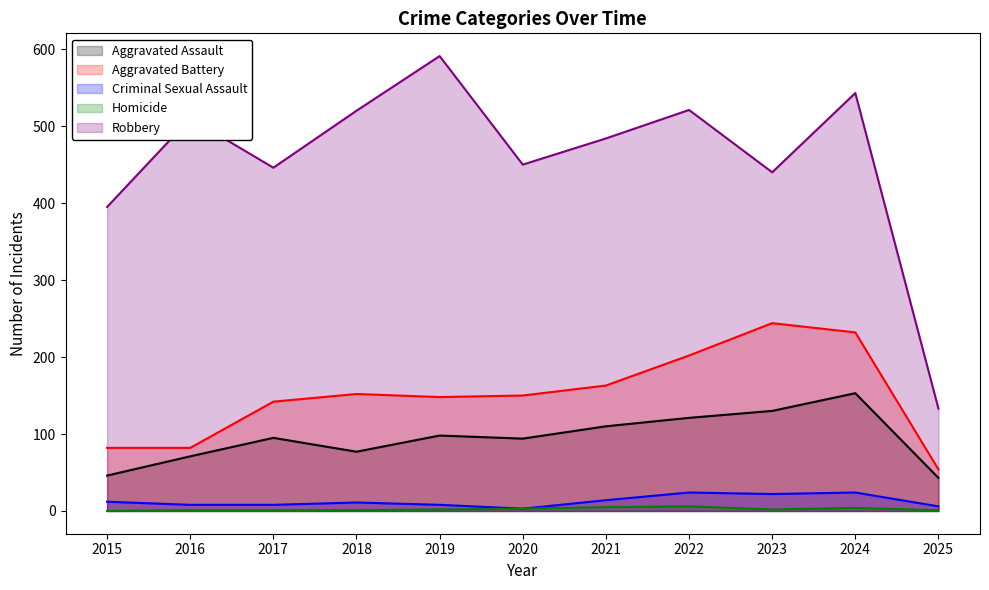

Does the chart display data point markers on the line(s)?

No